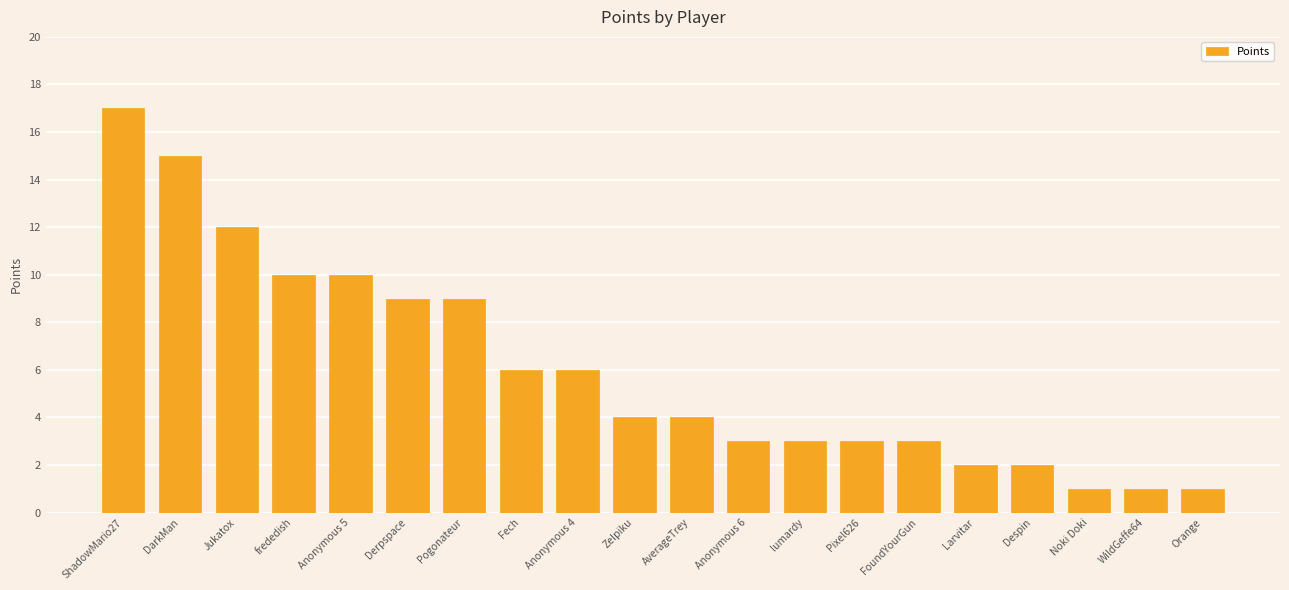

Count the number of categories in the chart.

20